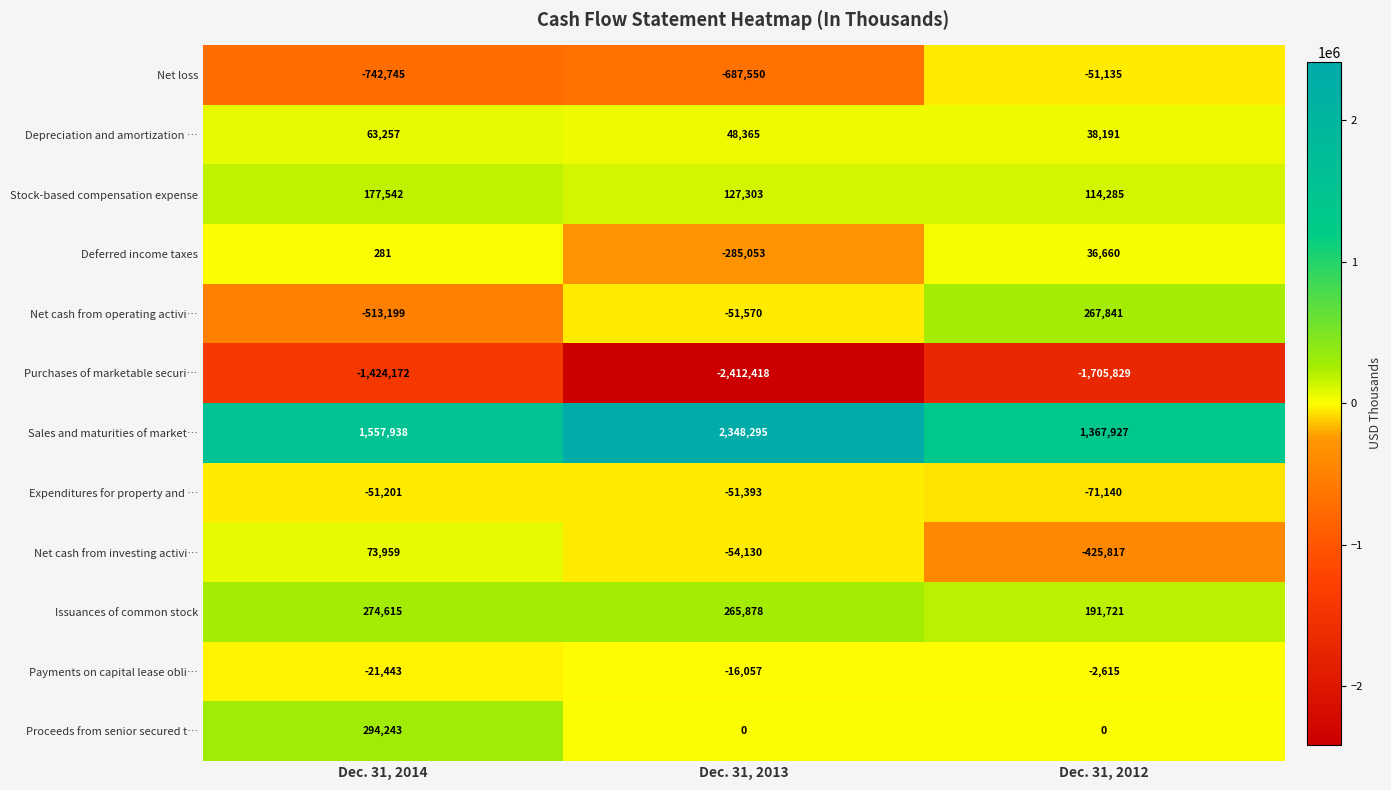

At Dec. 31, 2012, list the series in order from smallest to largest.

Purchases of marketable securi…, Net cash from investing activi…, Expenditures for property and …, Net loss, Payments on capital lease obli…, Proceeds from senior secured t…, Deferred income taxes, Depreciation and amortization …, Stock-based compensation expense, Issuances of common stock, Net cash from operating activi…, Sales and maturities of market…